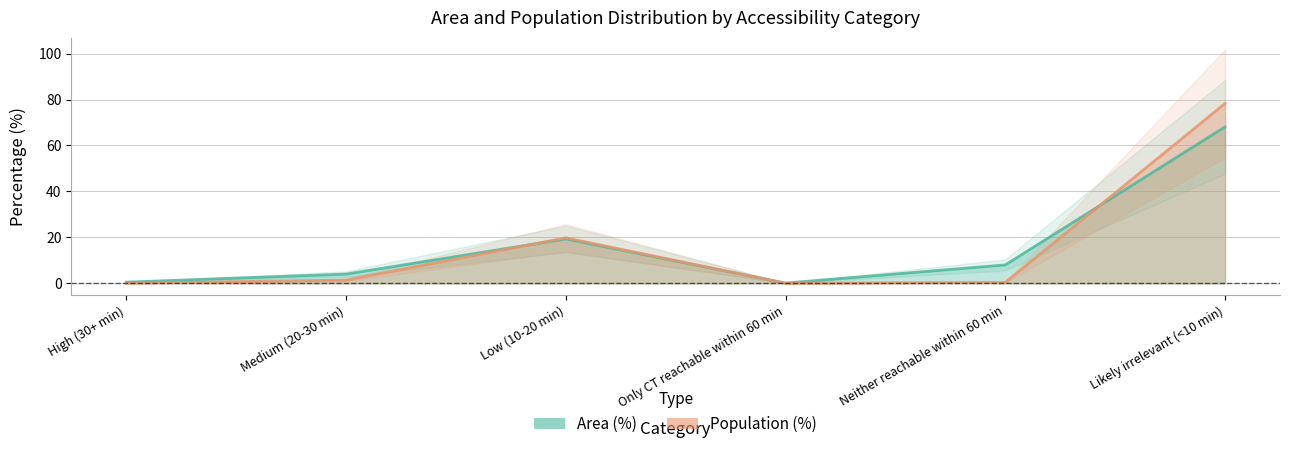

Rank the categories by Area (%) value from highest to lowest.

Likely irrelevant (<10 min), Low (10-20 min), Neither reachable within 60 min, Medium (20-30 min), High (30+ min), Only CT reachable within 60 min